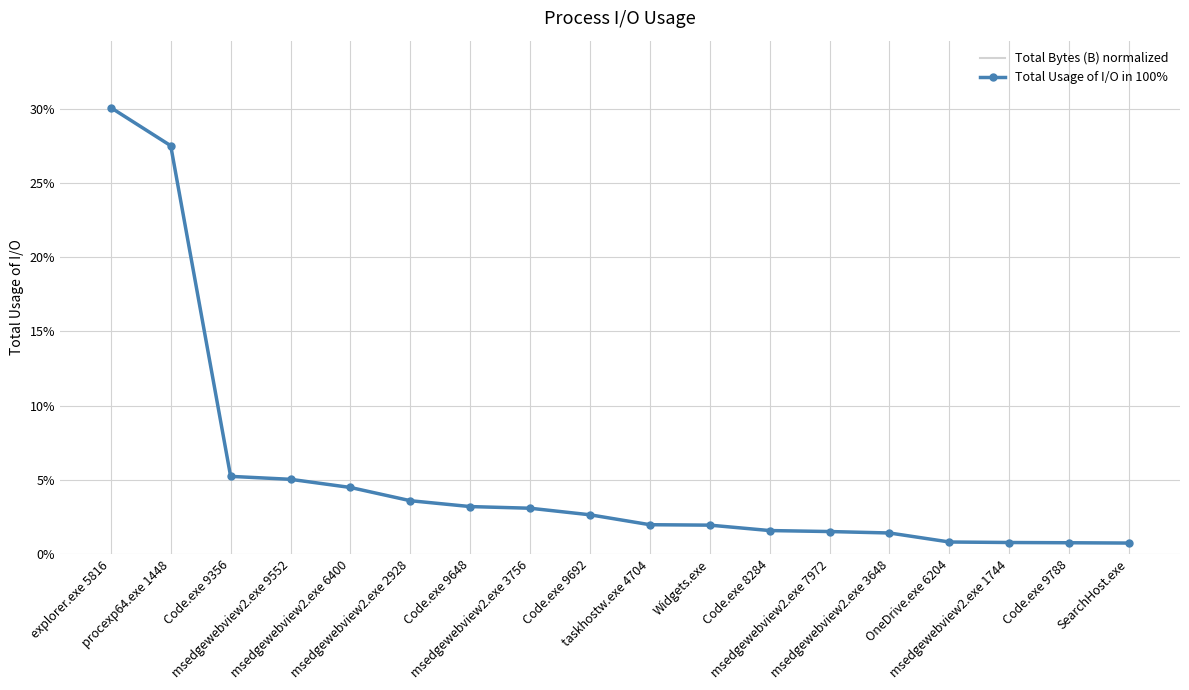

Which series has the widest spread of values?

Total Usage of I/O in 100%